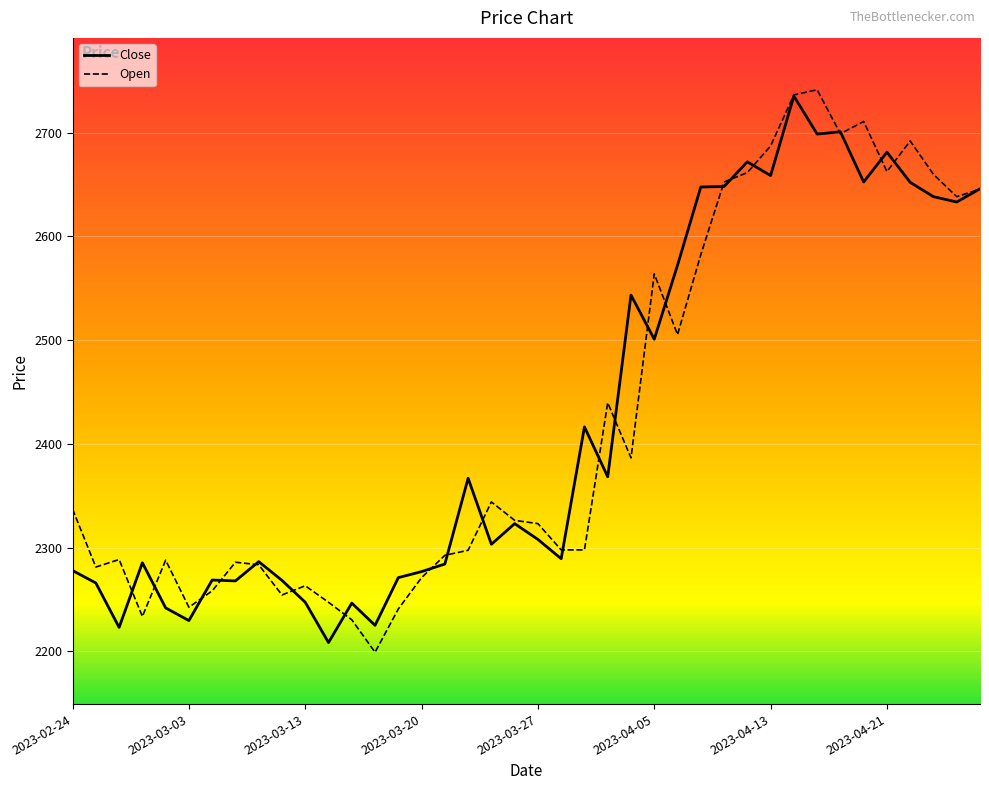

What is the smallest value displayed?

2199.0